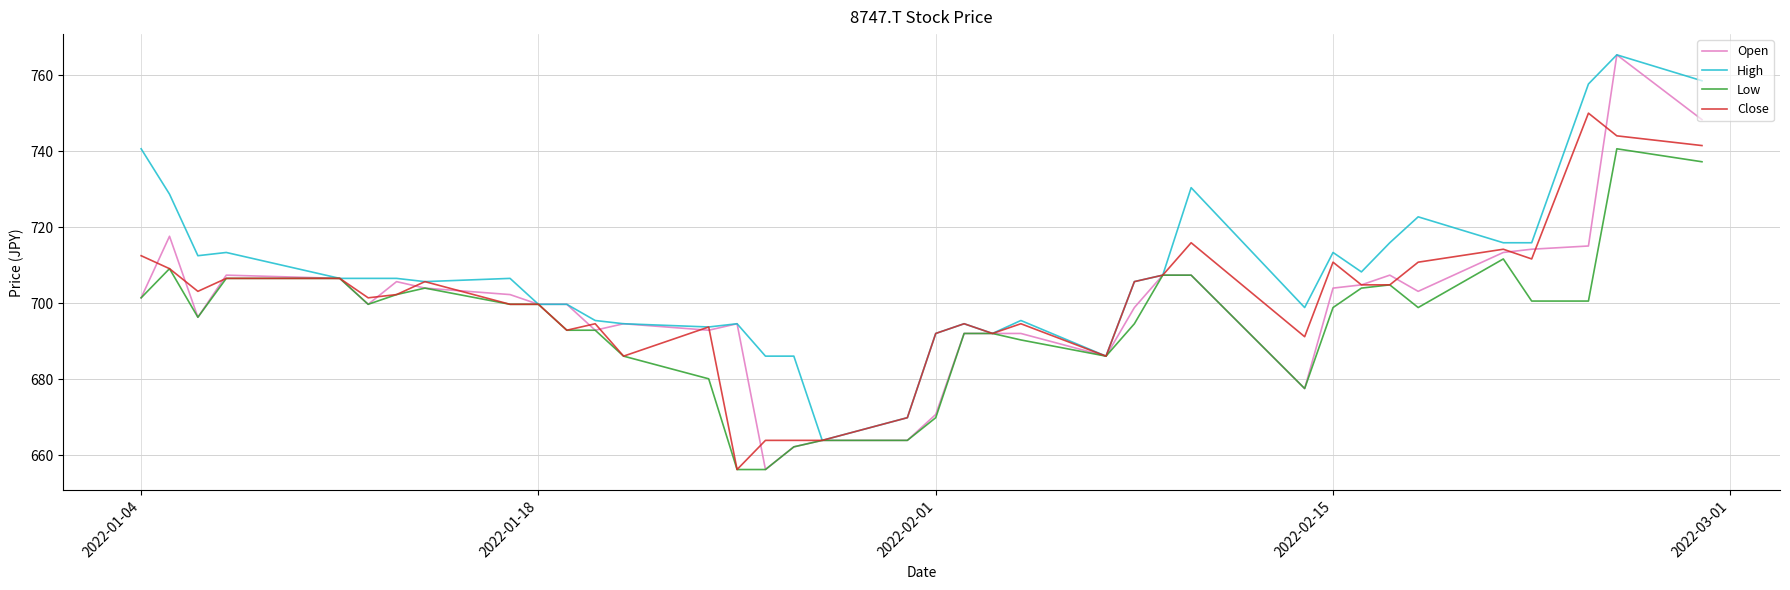

How many values in the Close series exceed 702?

19